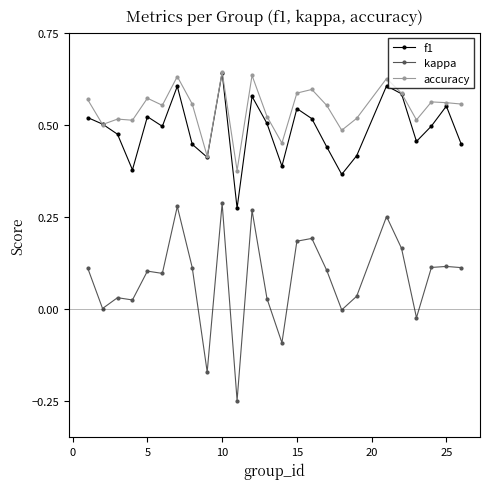

Which series has the largest total across all categories?

accuracy